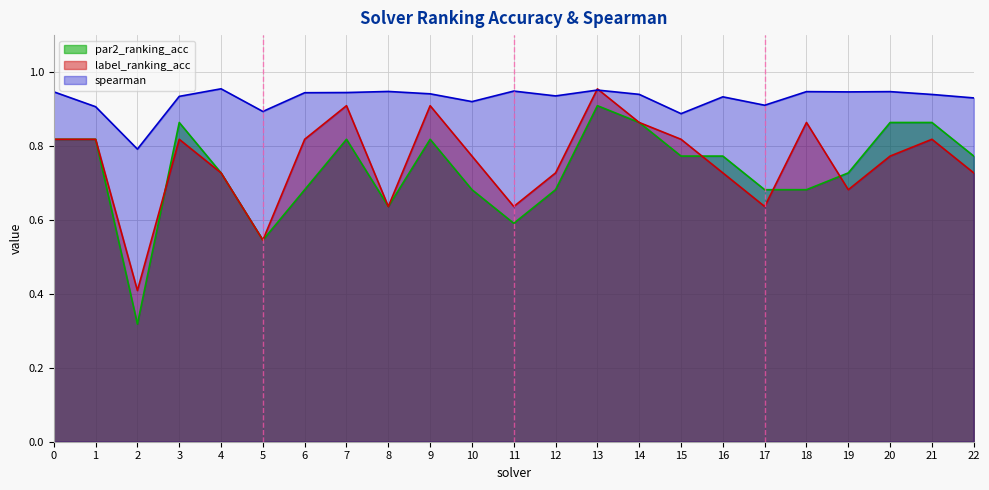

True or false: par2_ranking_acc and spearman intersect in this chart.

False